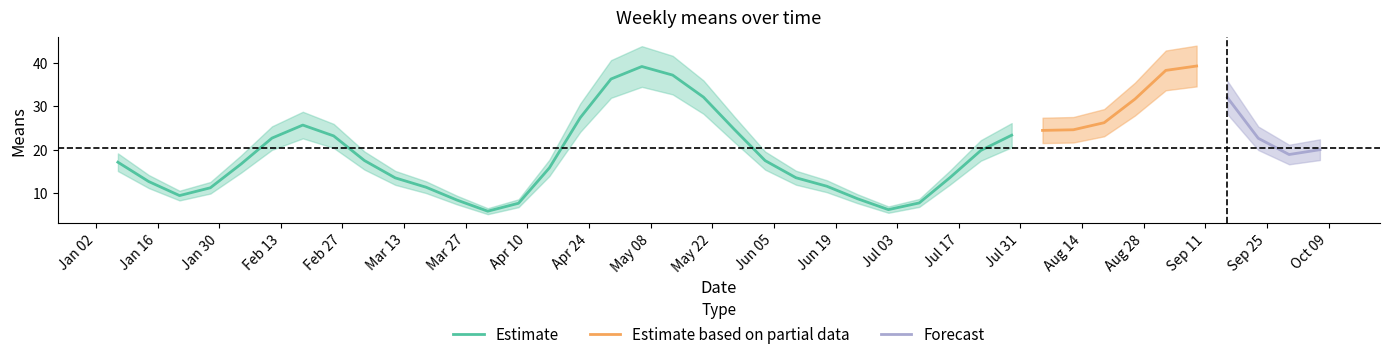

What is the maximum value for Estimate?

39.2